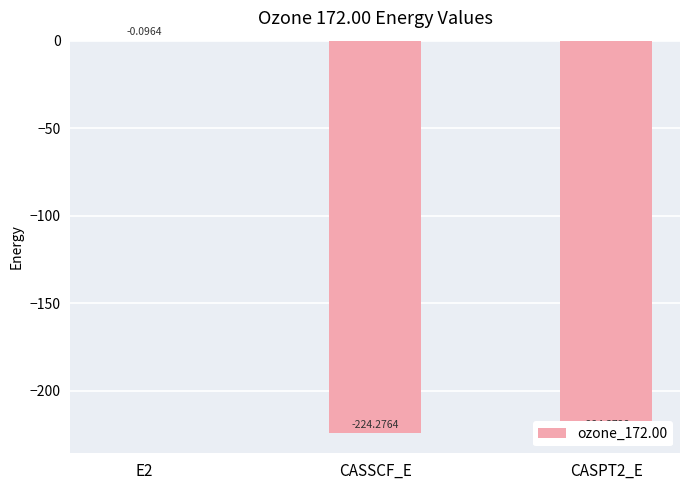

Reading left to right, transcribe all the data shown in this chart.

-0.1	-224.3	-224.4